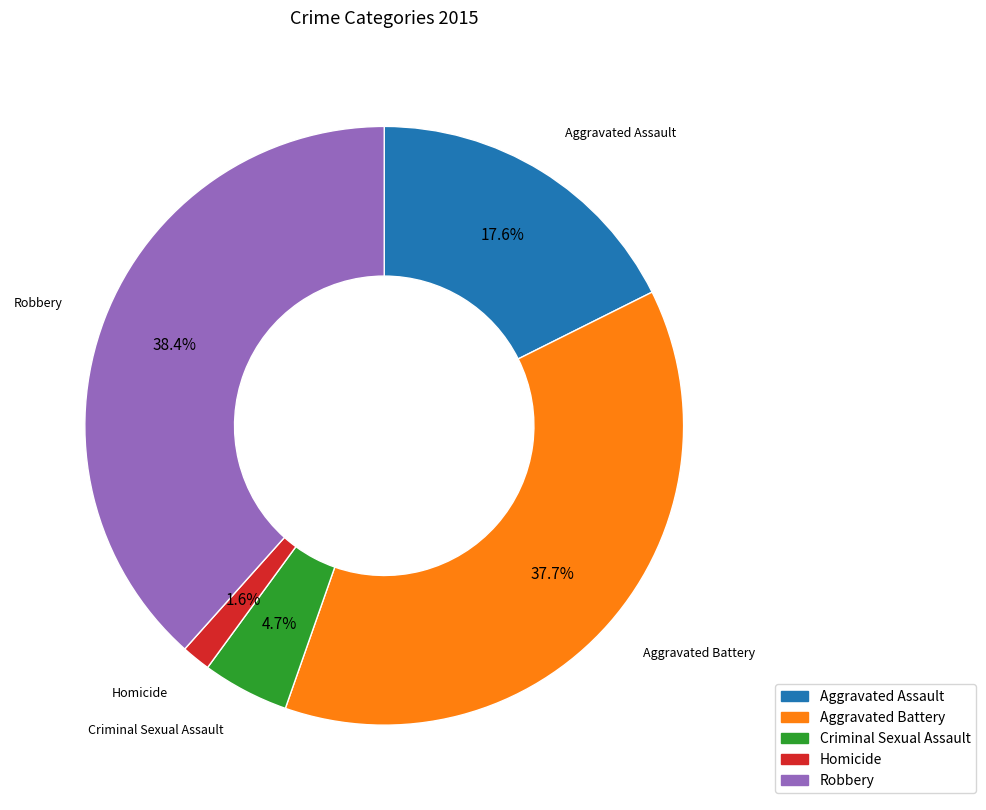

Does Criminal Sexual Assault account for over 50% of the chart?

No